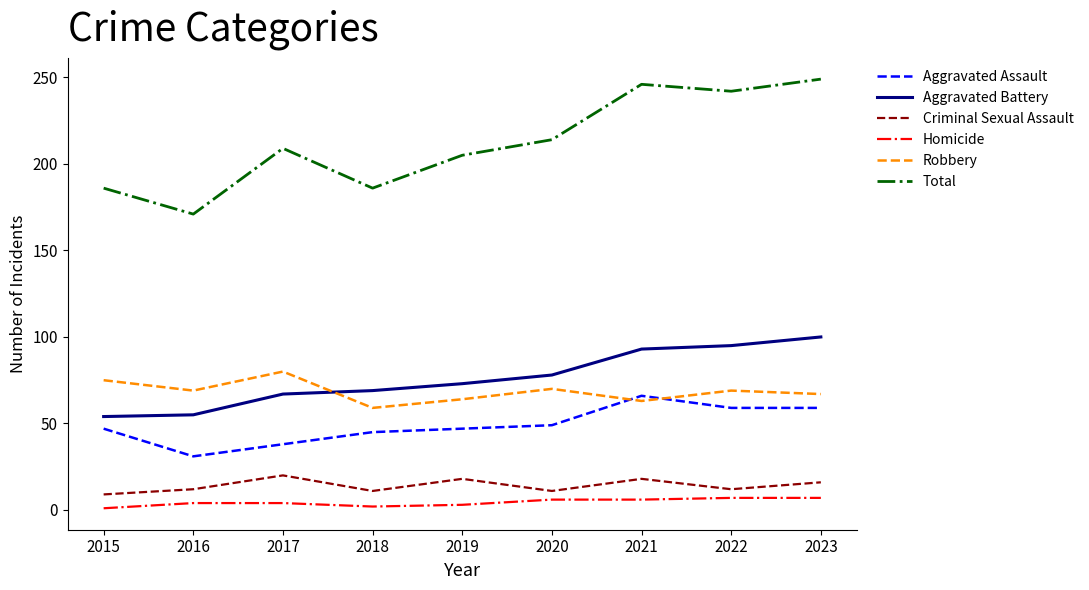

Is the value of Aggravated Assault at 2019 greater than the value of Homicide at 2022?

Yes